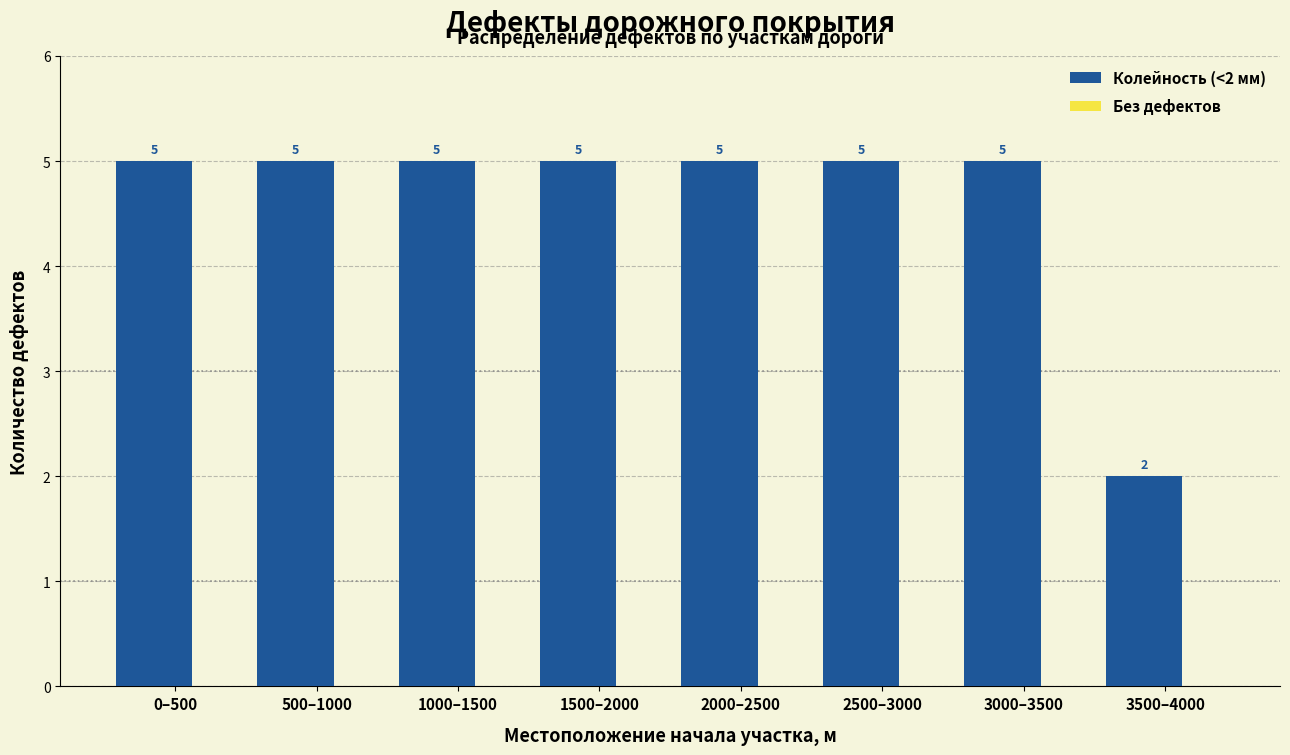

Reading left to right, extract all data points from this chart.

5	5	5	5	5	5	5	2